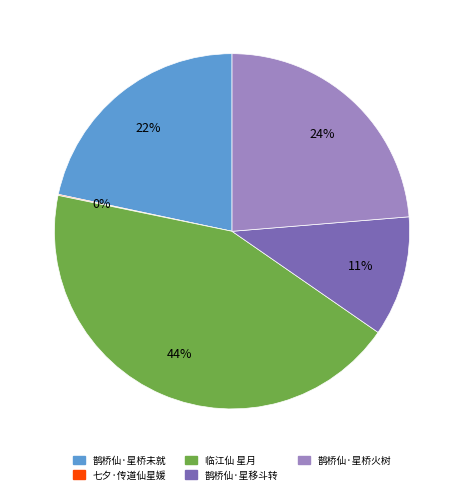

Does 鹊桥仙·星桥未就 account for over 50% of the chart?

No